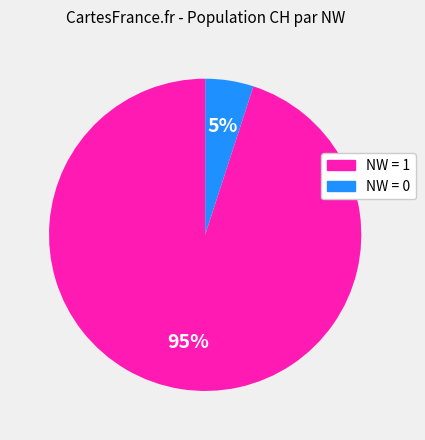

Is it true that NW = 1 is 5% of the pie?

True